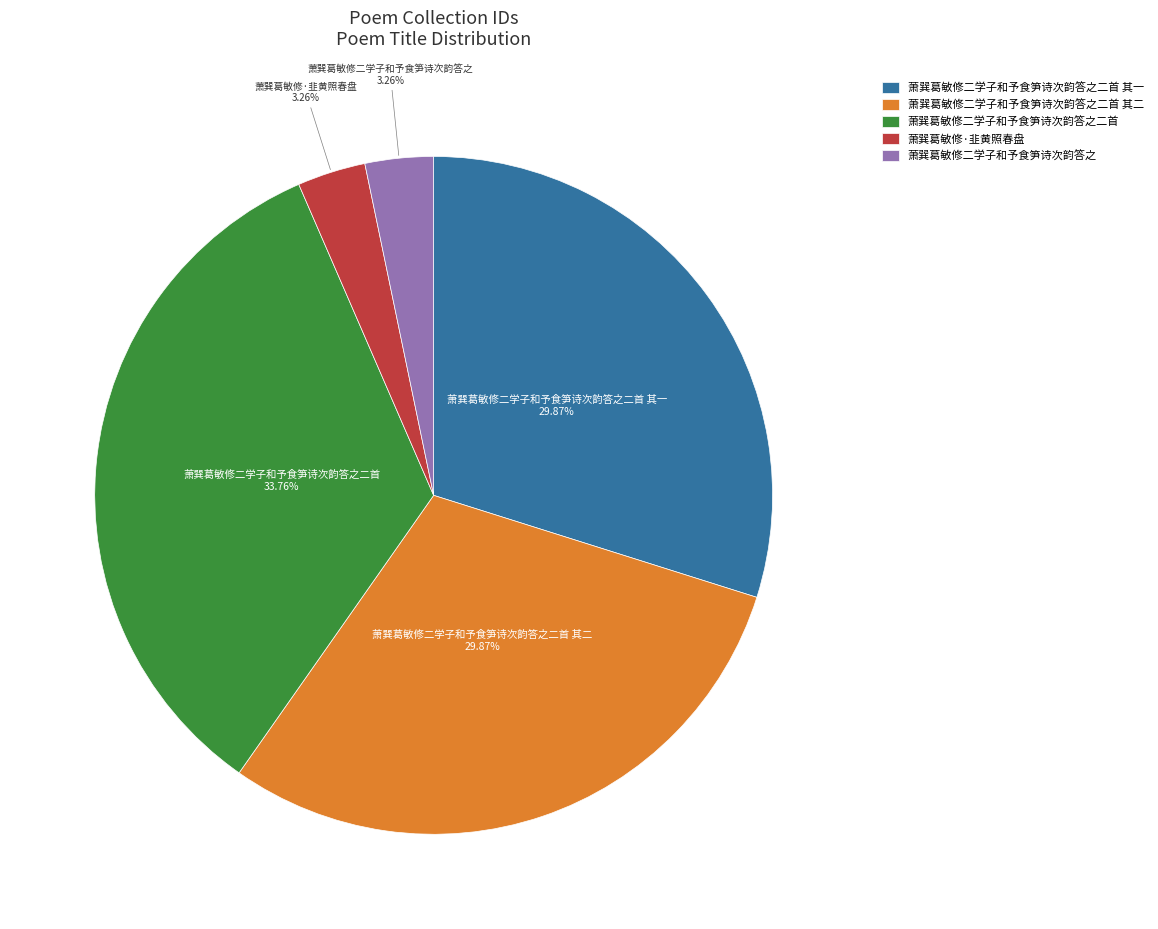

To the nearest percent, what portion does 萧巽葛敏修二学子和予食笋诗次韵答之二首 represent?

34%